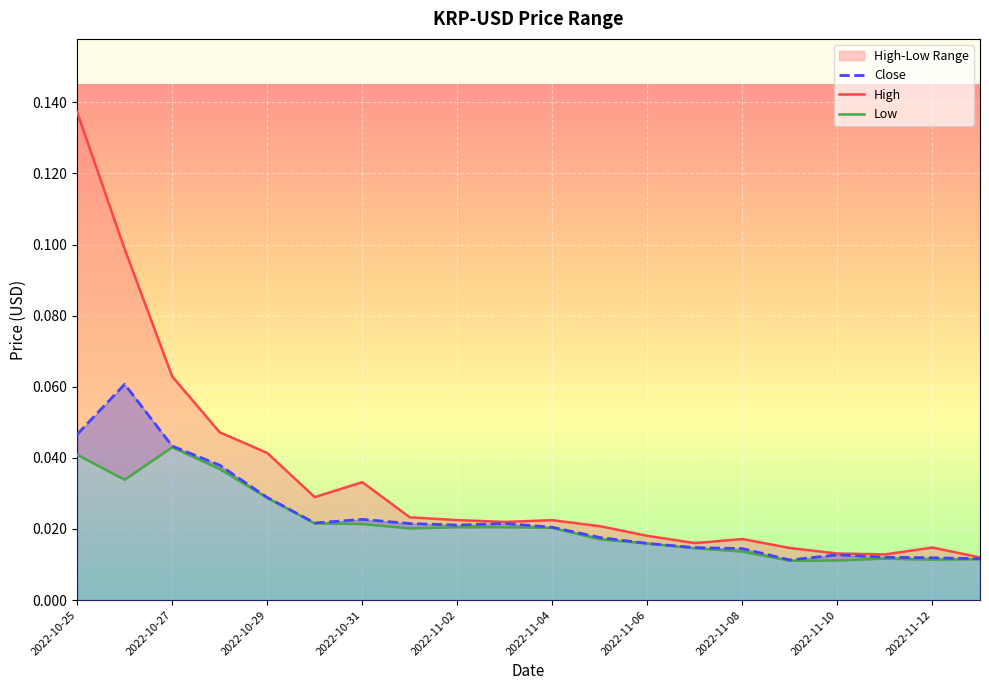

Reading left to right, what are all the values shown in this chart?

High: 2022-10-25=0.1	2022-10-26=0.1	2022-10-27=0.1	2022-10-28=0.0	2022-10-29=0.0	2022-10-30=0.0	2022-10-31=0.0	2022-11-01=0.0	2022-11-02=0.0	2022-11-03=0.0	2022-11-04=0.0	2022-11-05=0.0	2022-11-06=0.0	2022-11-07=0.0	2022-11-08=0.0	2022-11-09=0.0	2022-11-10=0.0	2022-11-11=0.0	2022-11-12=0.0	2022-11-13=0.0
Low: 2022-10-25=0.0	2022-10-26=0.0	2022-10-27=0.0	2022-10-28=0.0	2022-10-29=0.0	2022-10-30=0.0	2022-10-31=0.0	2022-11-01=0.0	2022-11-02=0.0	2022-11-03=0.0	2022-11-04=0.0	2022-11-05=0.0	2022-11-06=0.0	2022-11-07=0.0	2022-11-08=0.0	2022-11-09=0.0	2022-11-10=0.0	2022-11-11=0.0	2022-11-12=0.0	2022-11-13=0.0
Close: 2022-10-25=0.0	2022-10-26=0.1	2022-10-27=0.0	2022-10-28=0.0	2022-10-29=0.0	2022-10-30=0.0	2022-10-31=0.0	2022-11-01=0.0	2022-11-02=0.0	2022-11-03=0.0	2022-11-04=0.0	2022-11-05=0.0	2022-11-06=0.0	2022-11-07=0.0	2022-11-08=0.0	2022-11-09=0.0	2022-11-10=0.0	2022-11-11=0.0	2022-11-12=0.0	2022-11-13=0.0